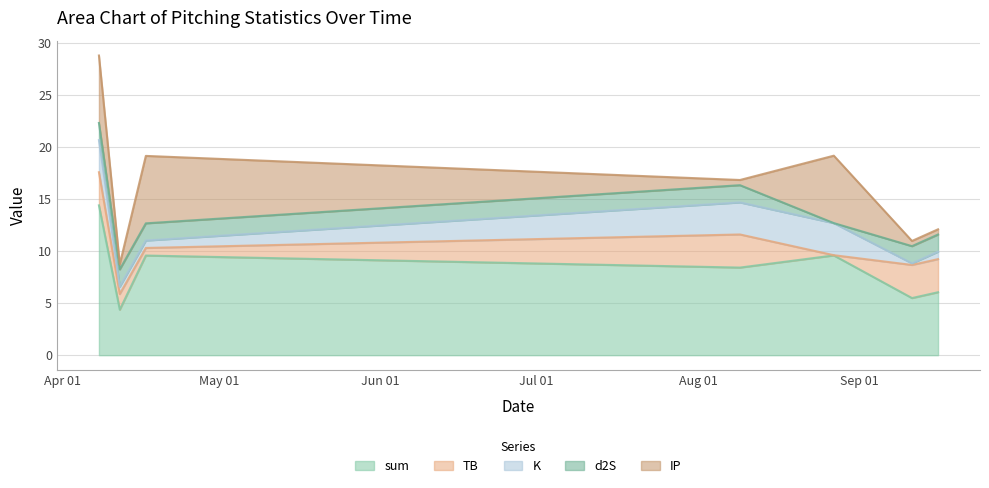

Which series changed the most between 2023-04-12 and 2023-08-27?

IP